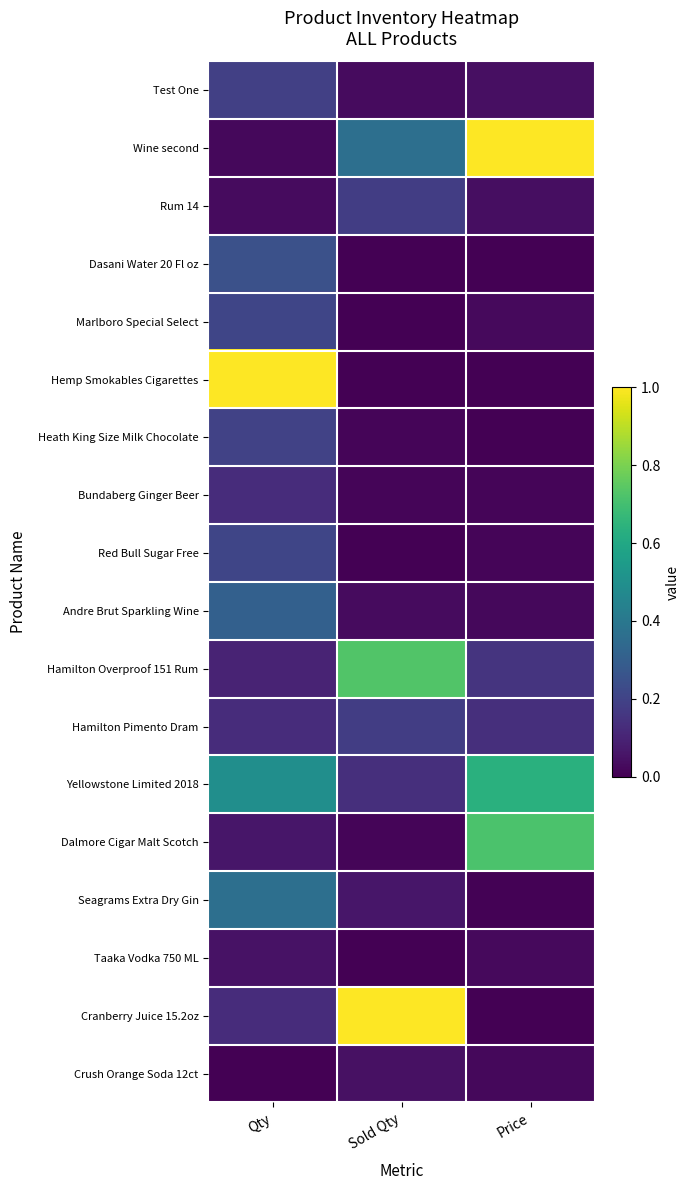

Which series has the widest spread of values?

Hemp Smokables Cigarettes